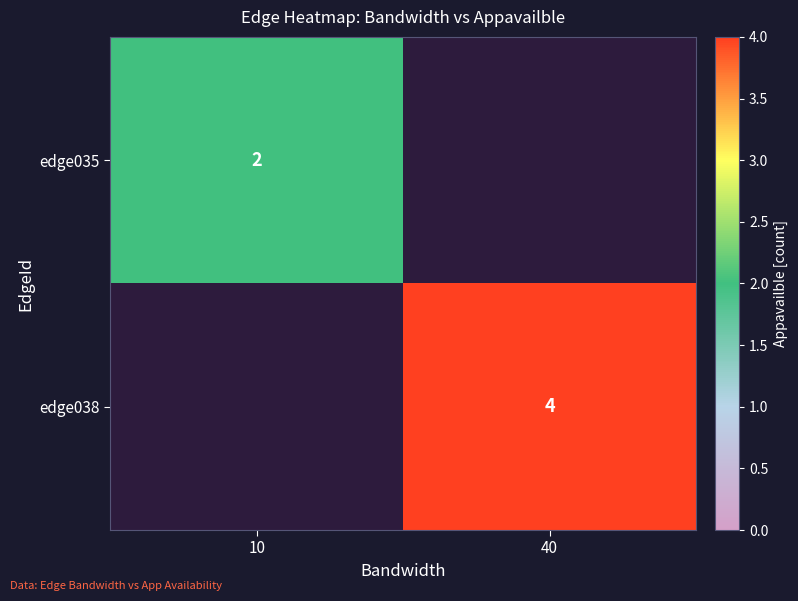

What is the smallest value displayed?

2.0